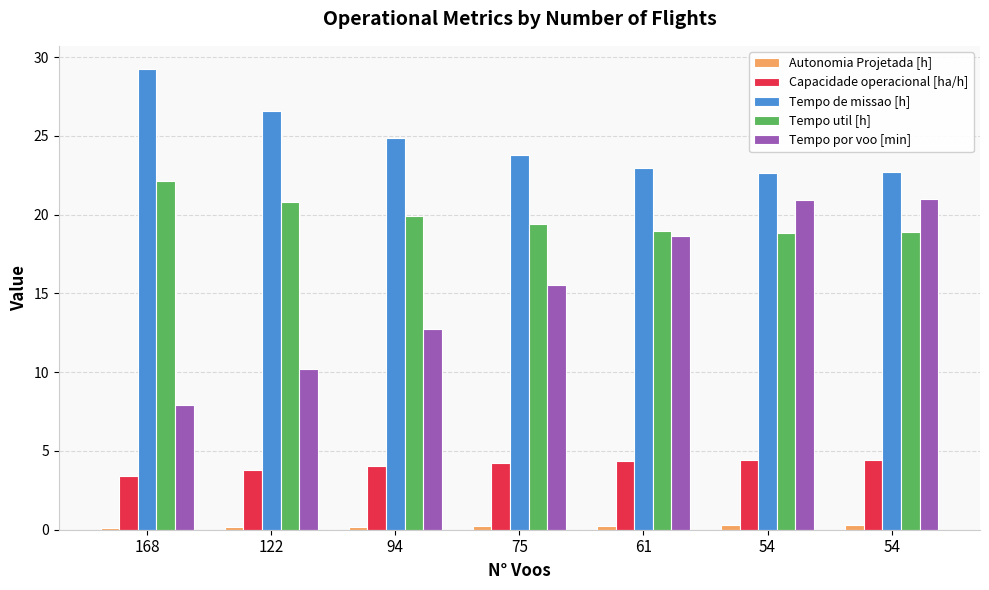

What is the spread (max minus min) of values at 54?

22.3